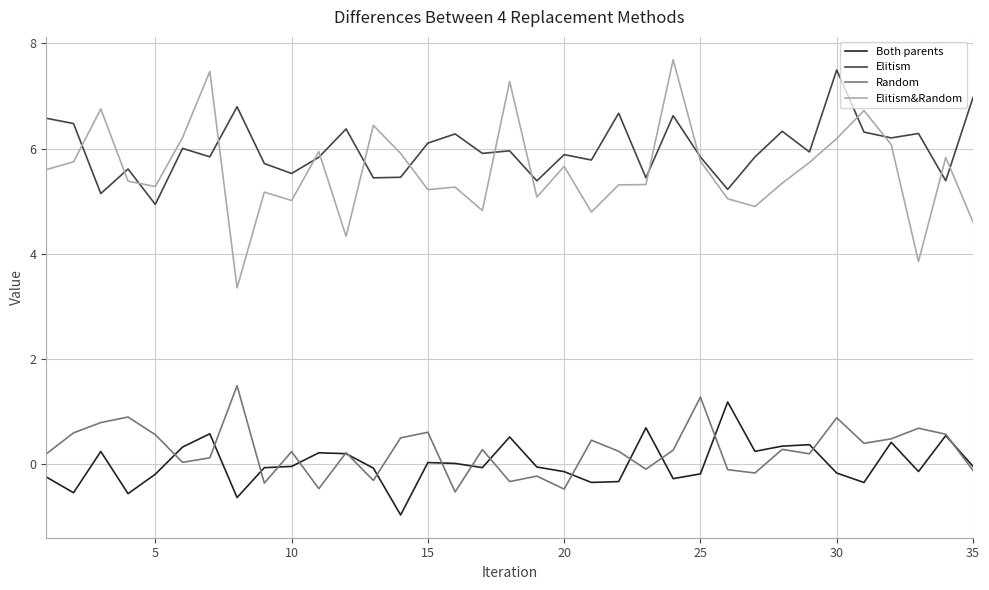

What is the highest value of the Both parents series?

1.2